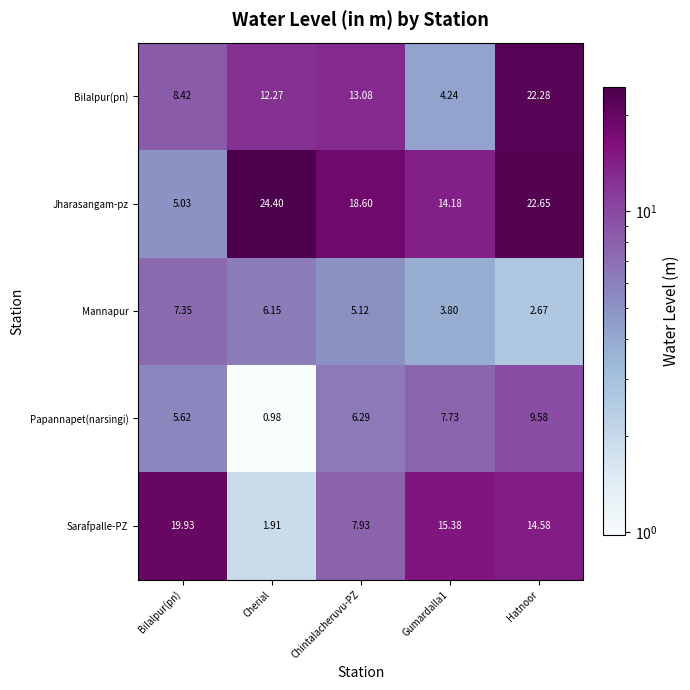

Rank the series at Bilalpur(pn) from lowest to highest value.

Jharasangam-pz, Papannapet(narsingi), Mannapur, Bilalpur(pn), Sarafpalle-PZ